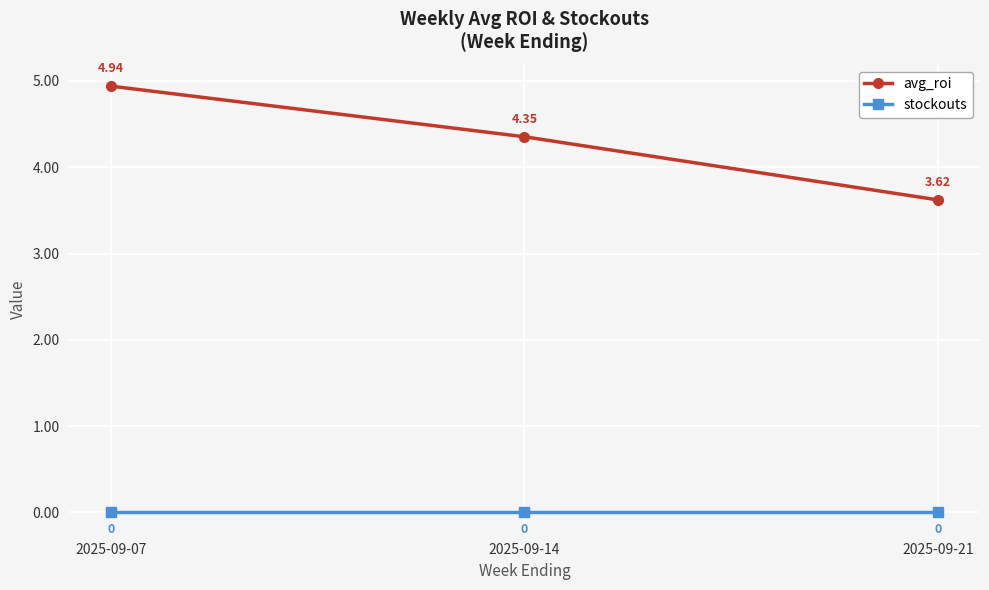

Which label corresponds to the largest value in the chart?

2025-09-07